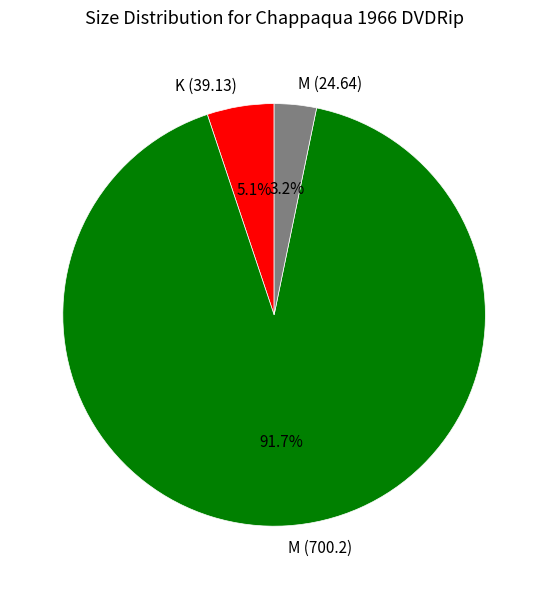

Rank the categories by value from lowest to highest.

M (24.64), K (39.13), M (700.2)